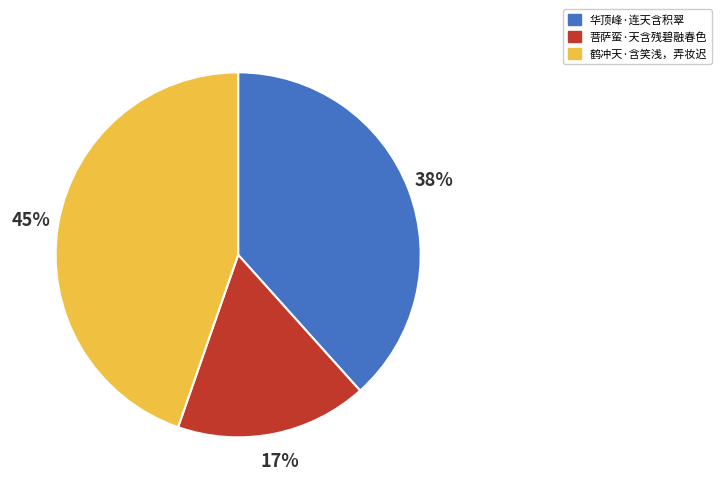

Rank the categories by value from lowest to highest.

菩萨蛮·天含残碧融春色, 华顶峰·连天含积翠, 鹤冲天·含笑浅，弄妆迟